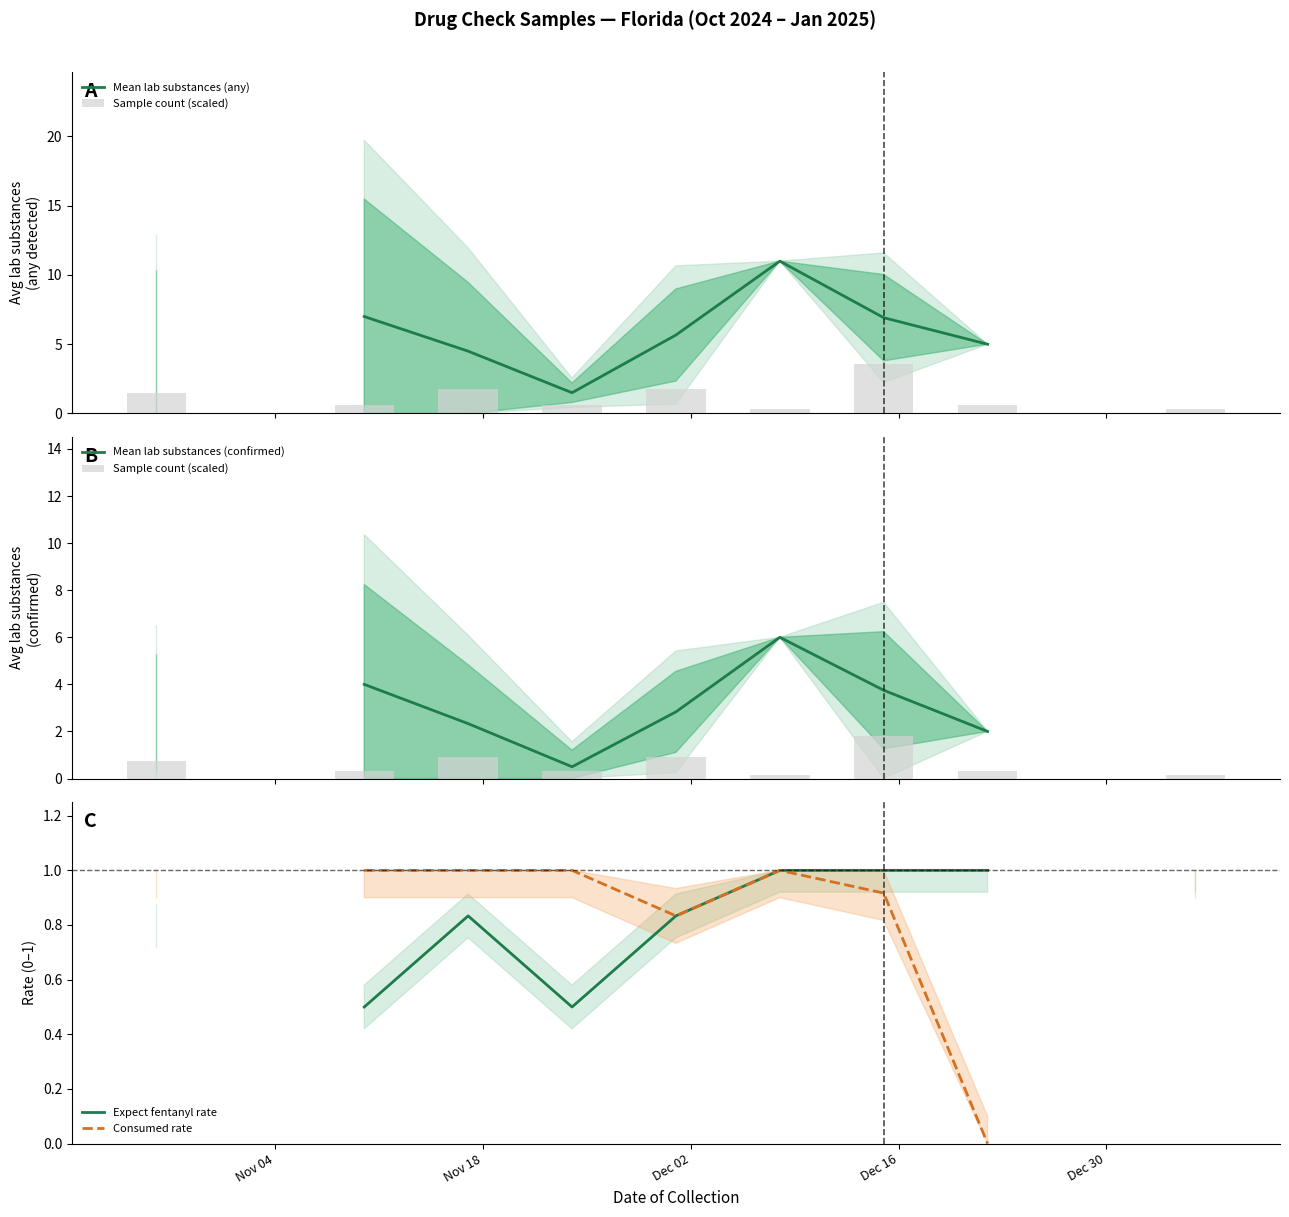

Which series has the largest range (max minus min)?

Mean lab substances (any)